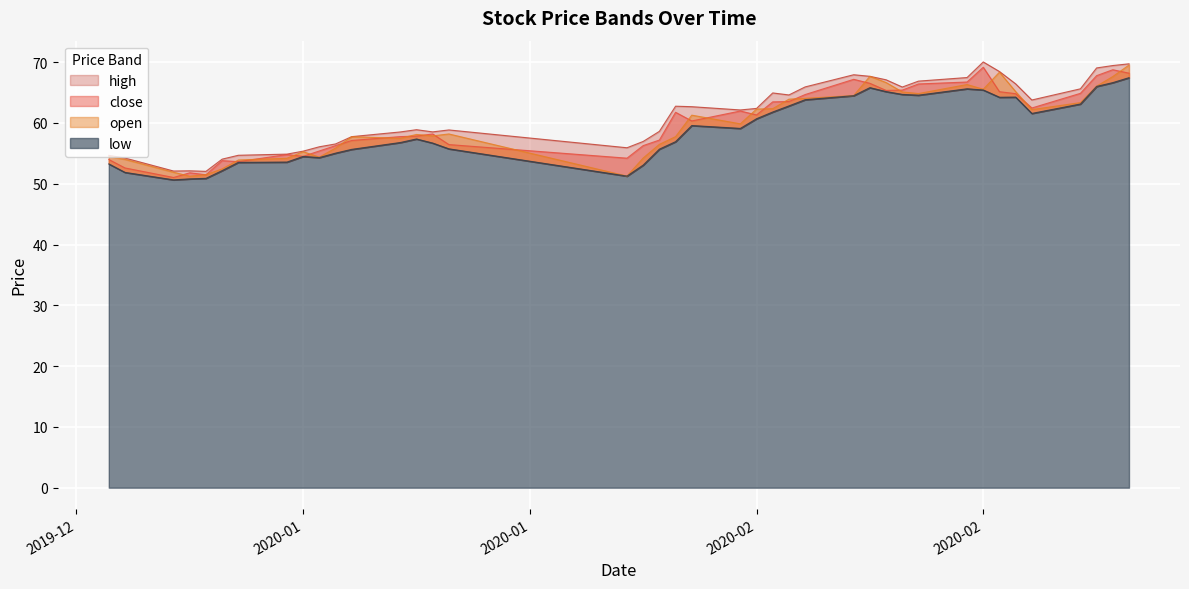

What is the sum of the close values at 2020-01-03 and 2020-01-09?

106.4